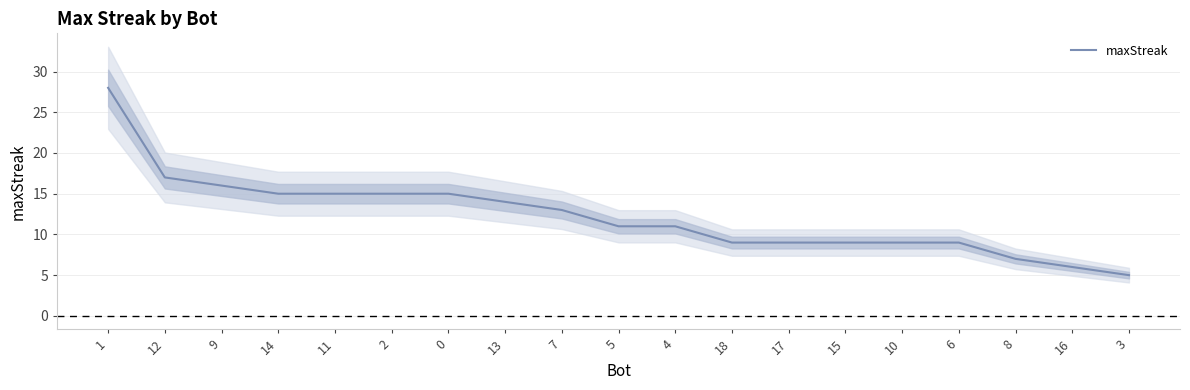

What is the maximum value shown in the chart?

28